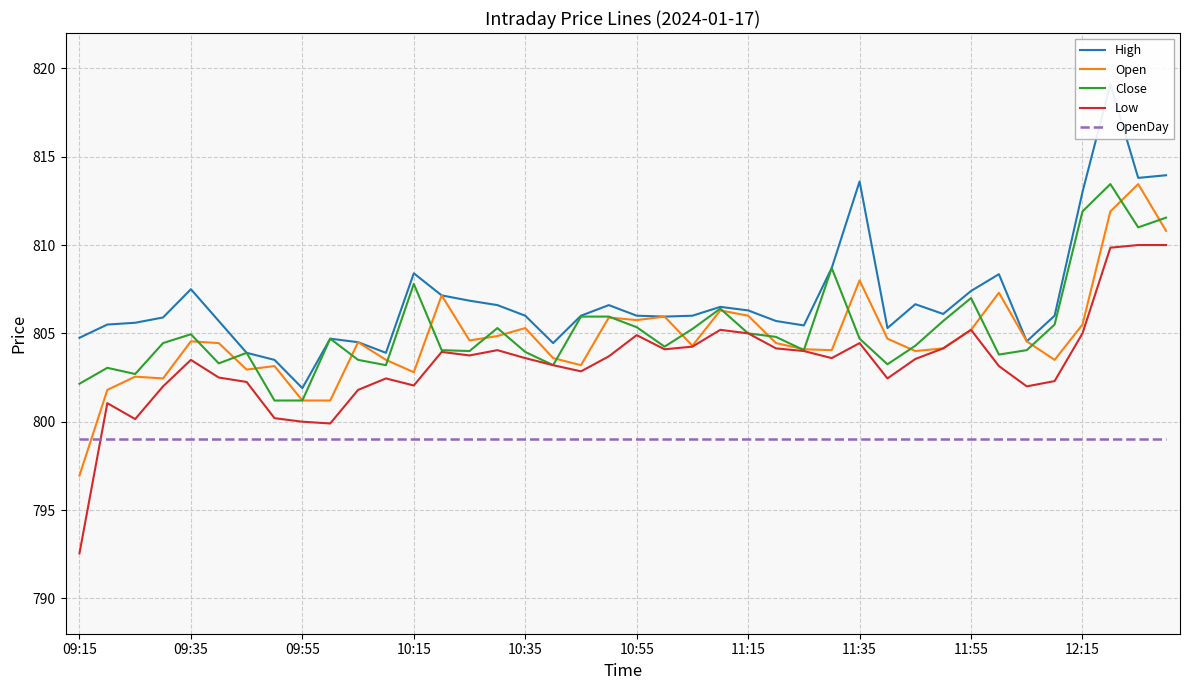

What is the approximate value of High at 22?

806.0